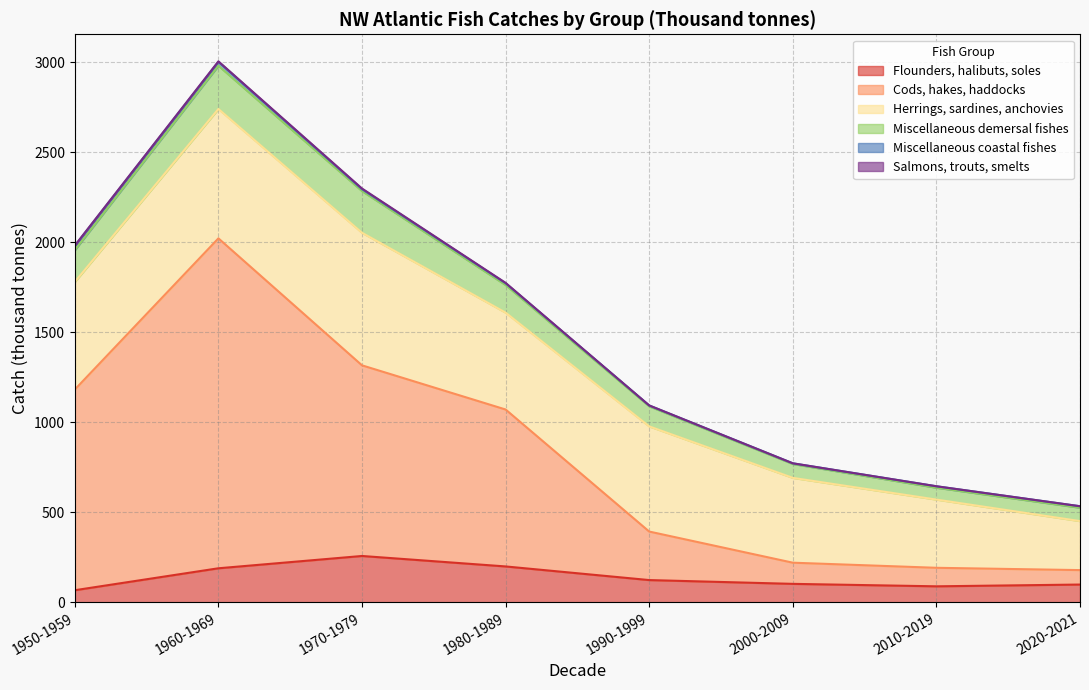

Where does the Miscellaneous coastal fishes series first go above 9?

1950-1959